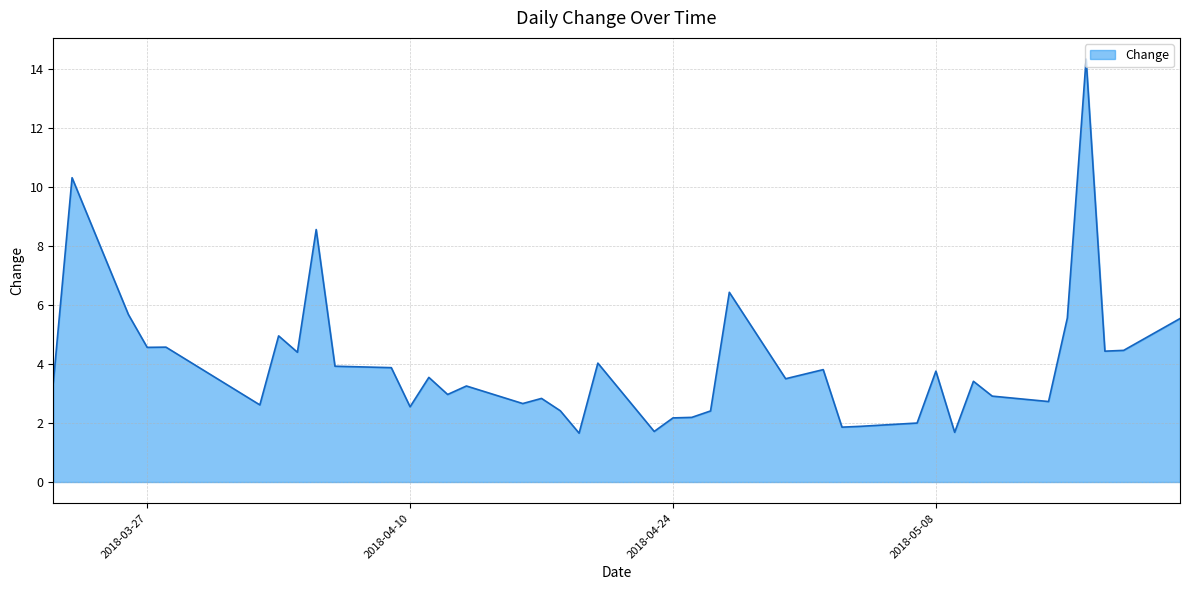

What is the difference between the maximum and minimum values?

12.7